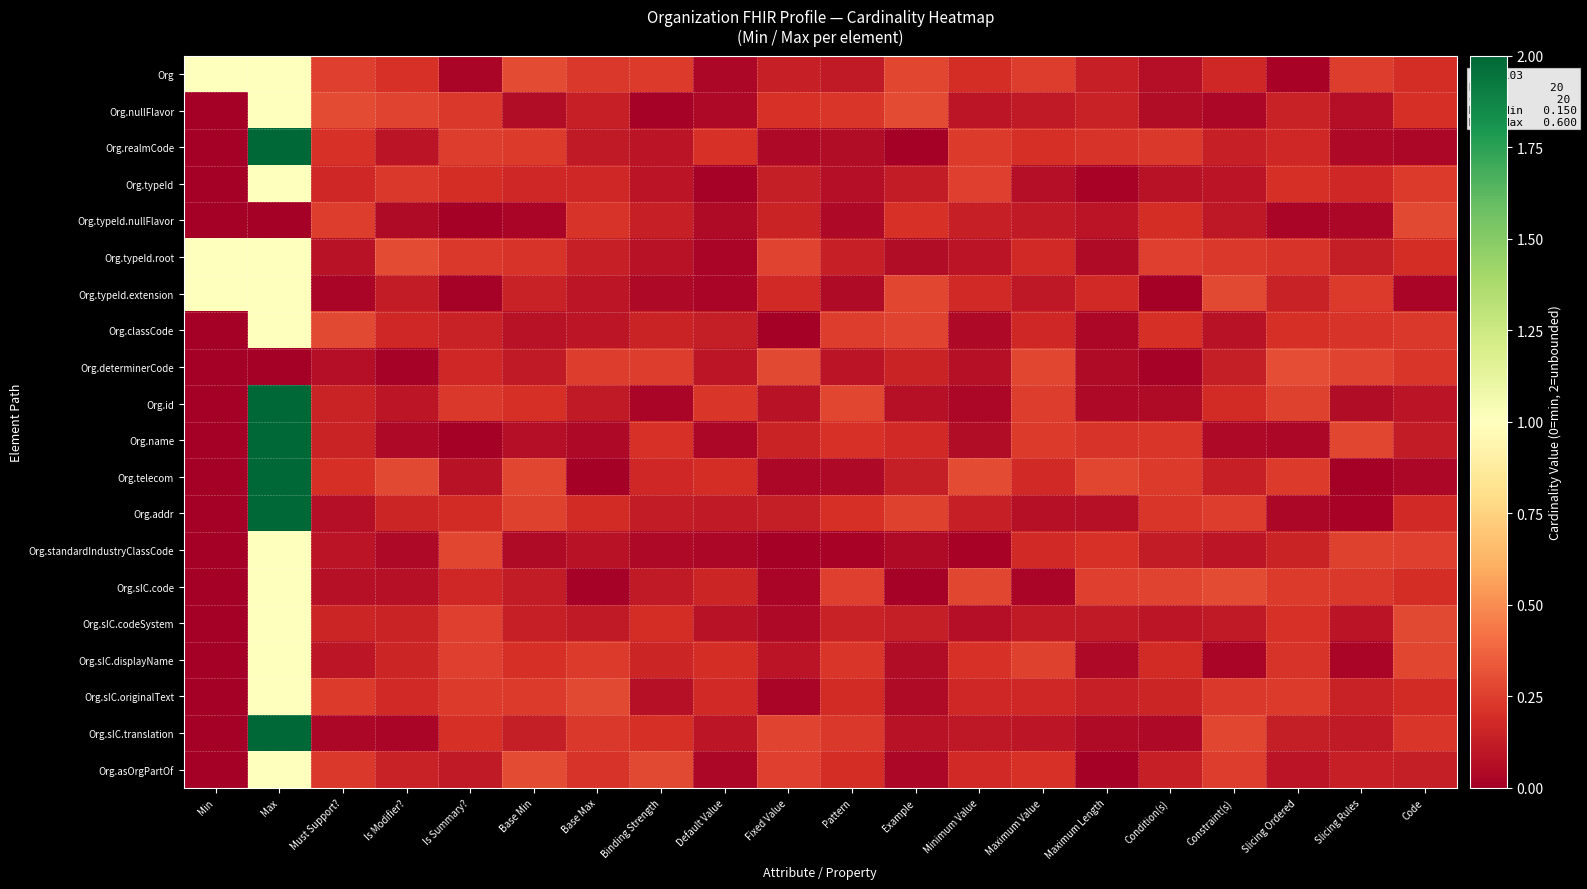

At which category does the chart reach its peak across all series?

Max